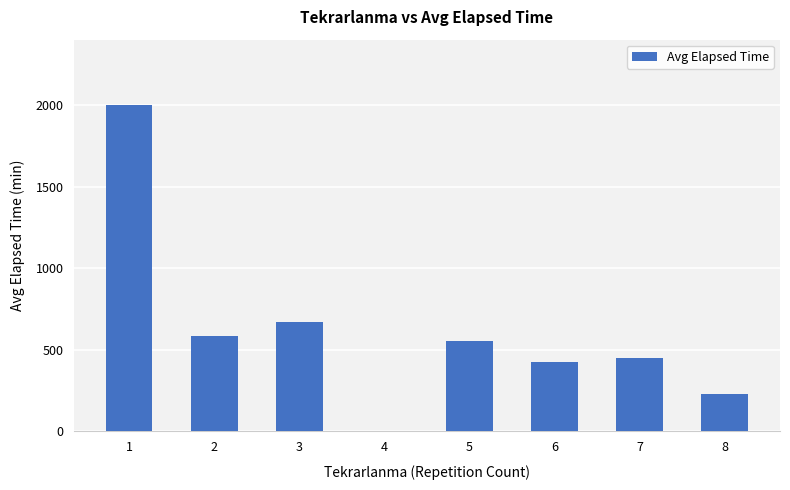

Approximately how many times larger is the value at 7 compared to 2?

0.8